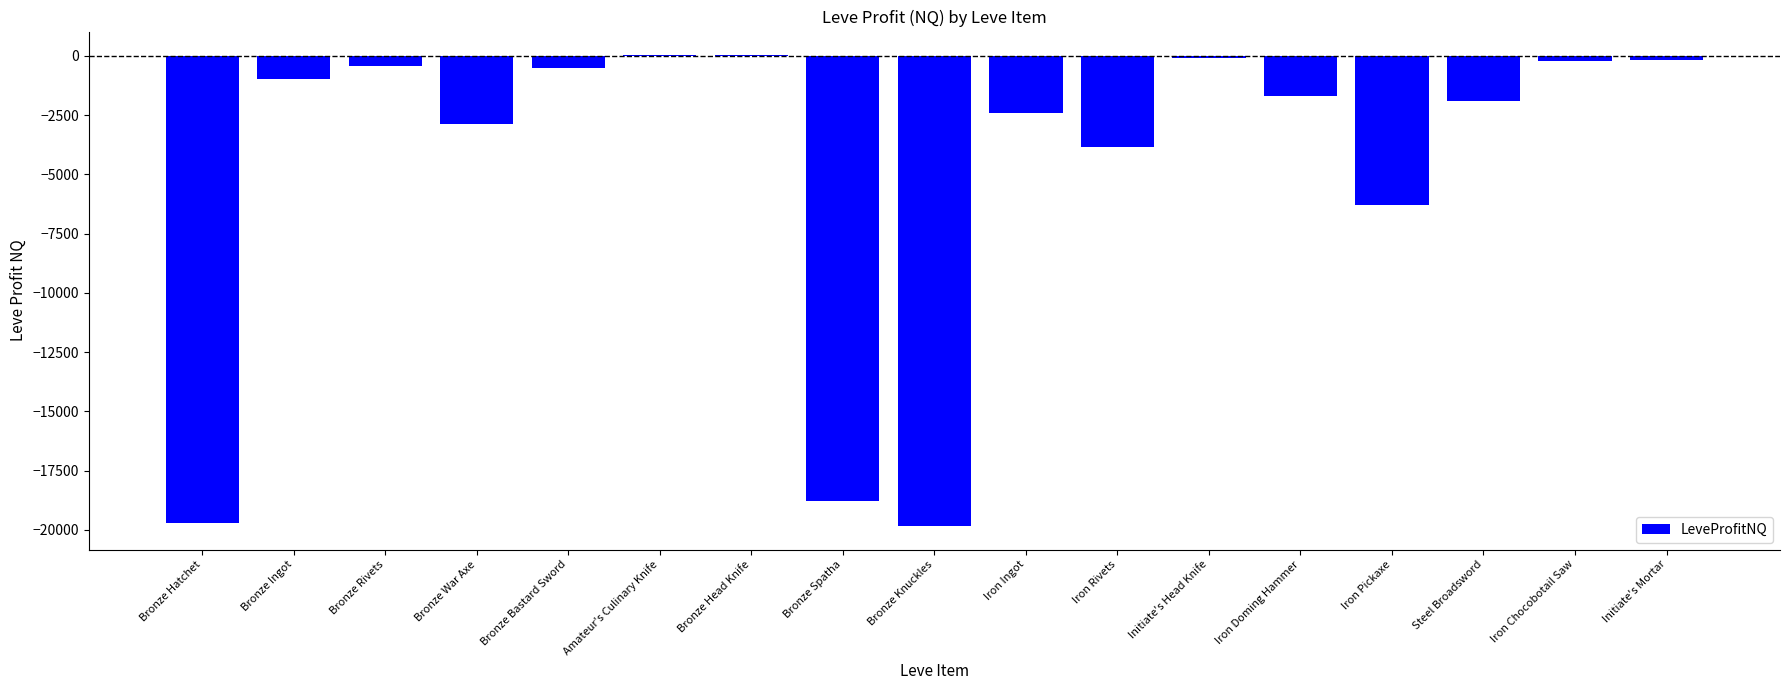

Are the bars grouped side by side (vs. stacked)?

No